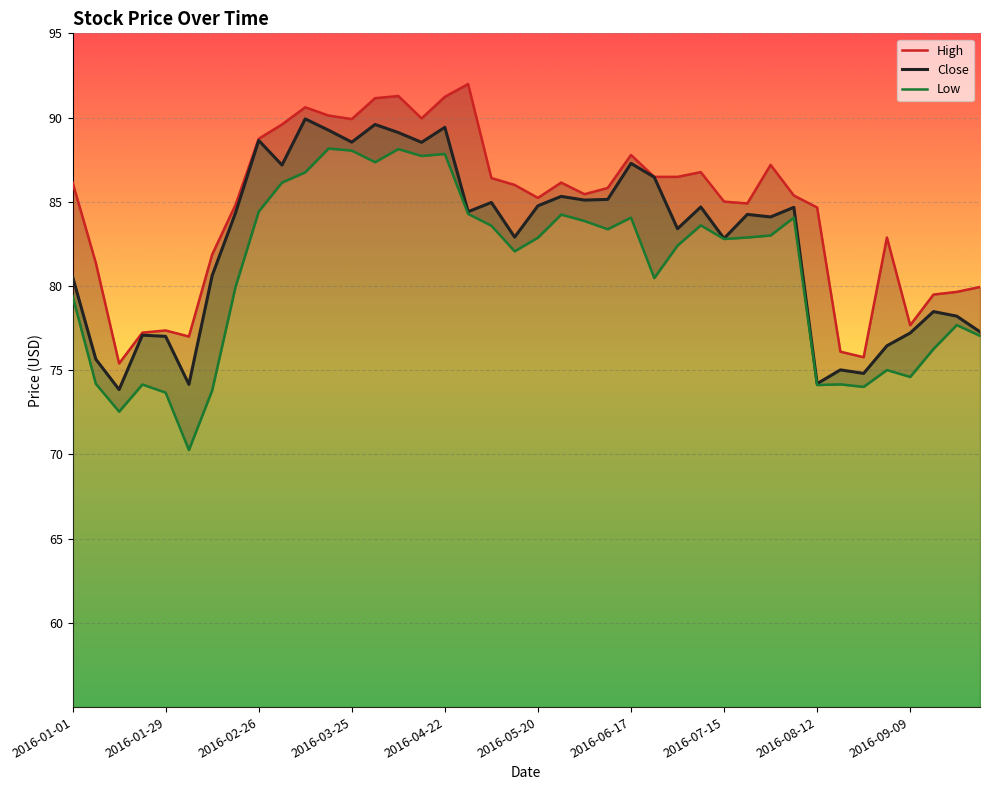

How many data points in Low are less than 82?

17